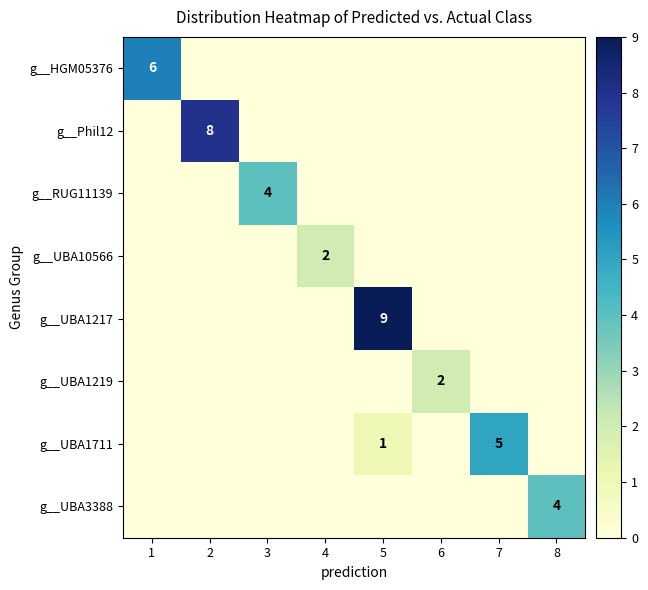

Count the number of data series in this chart.

8